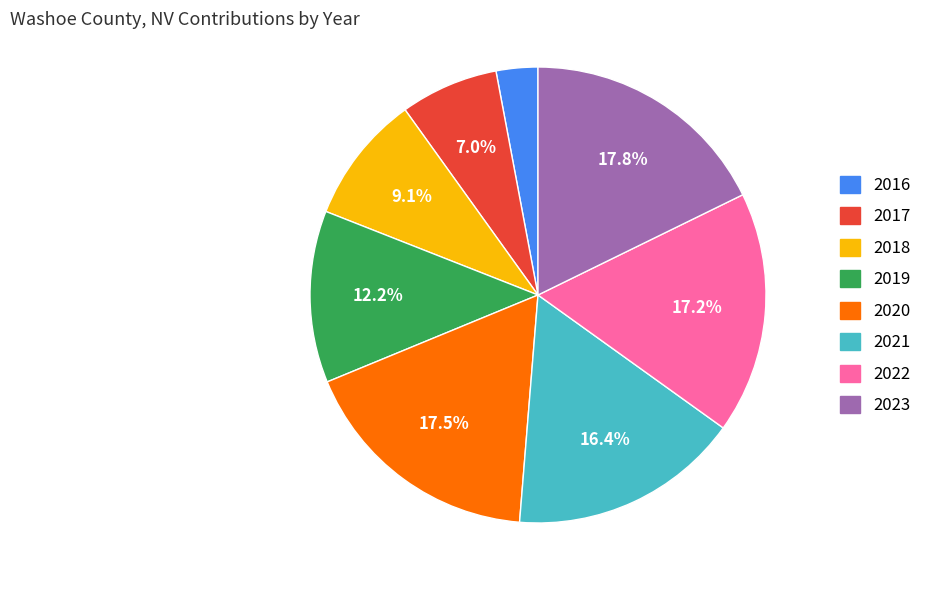

Is it true that 2021 is 16% of the pie?

True